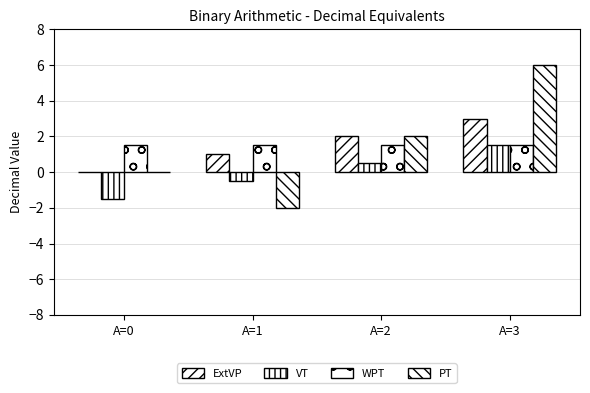

How many groups of bars are there?

4